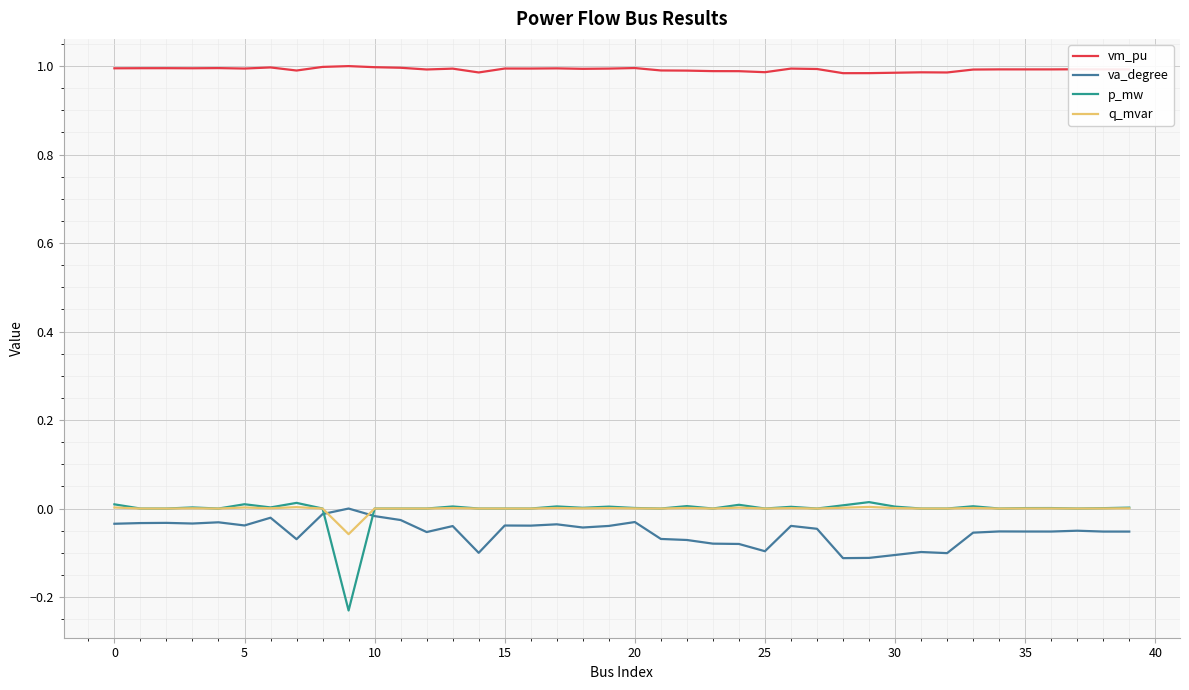

Which series has the widest spread of values?

p_mw